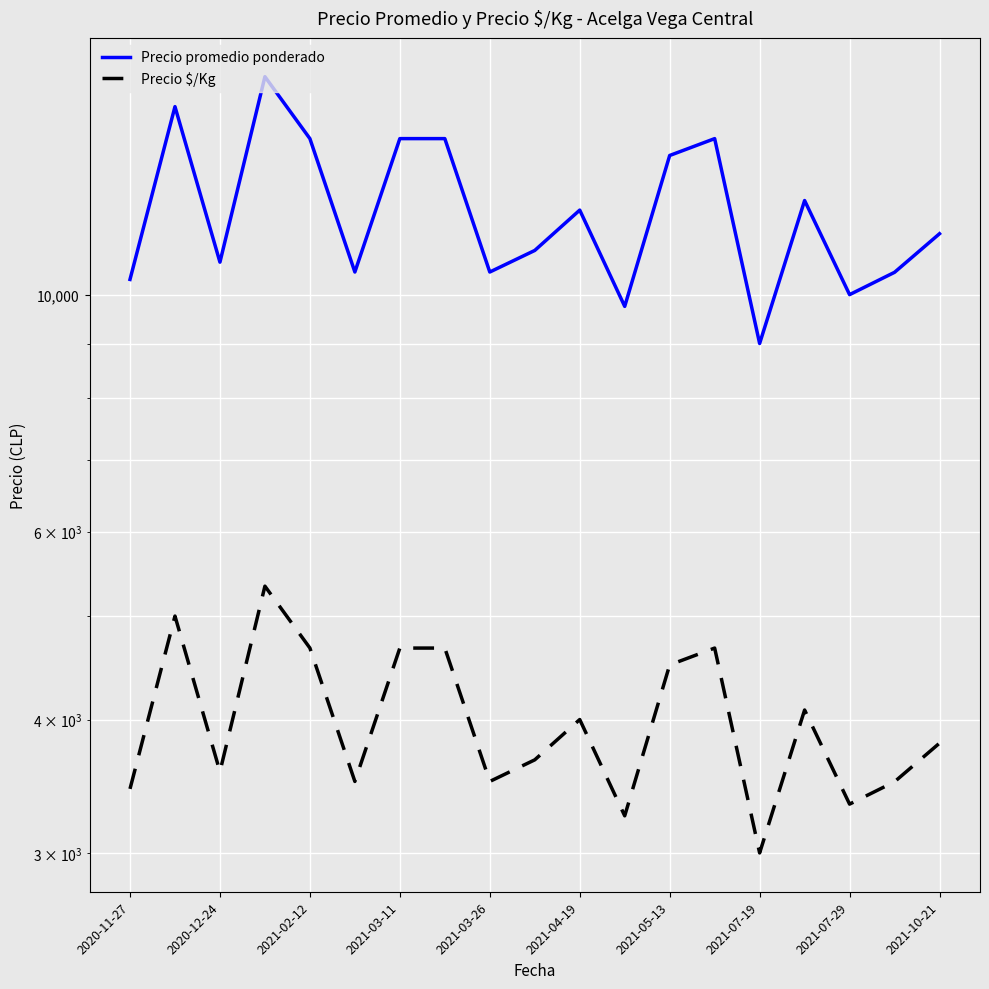

Rank the series by their average value, from lowest to highest.

Precio $/Kg, Precio promedio ponderado